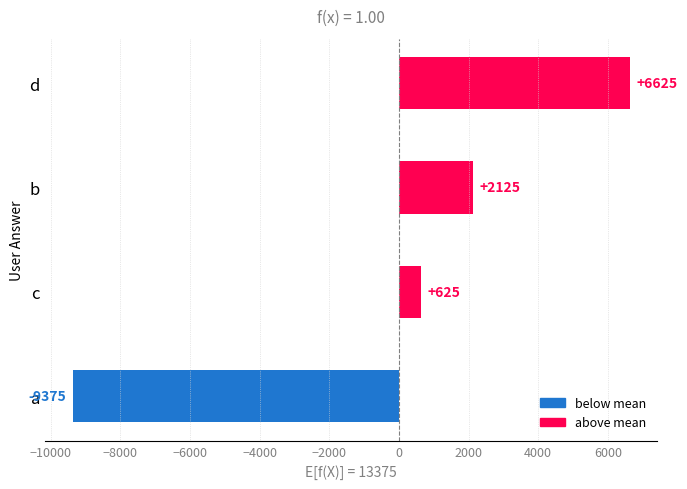

True or false: the data shows 625 at c.

True